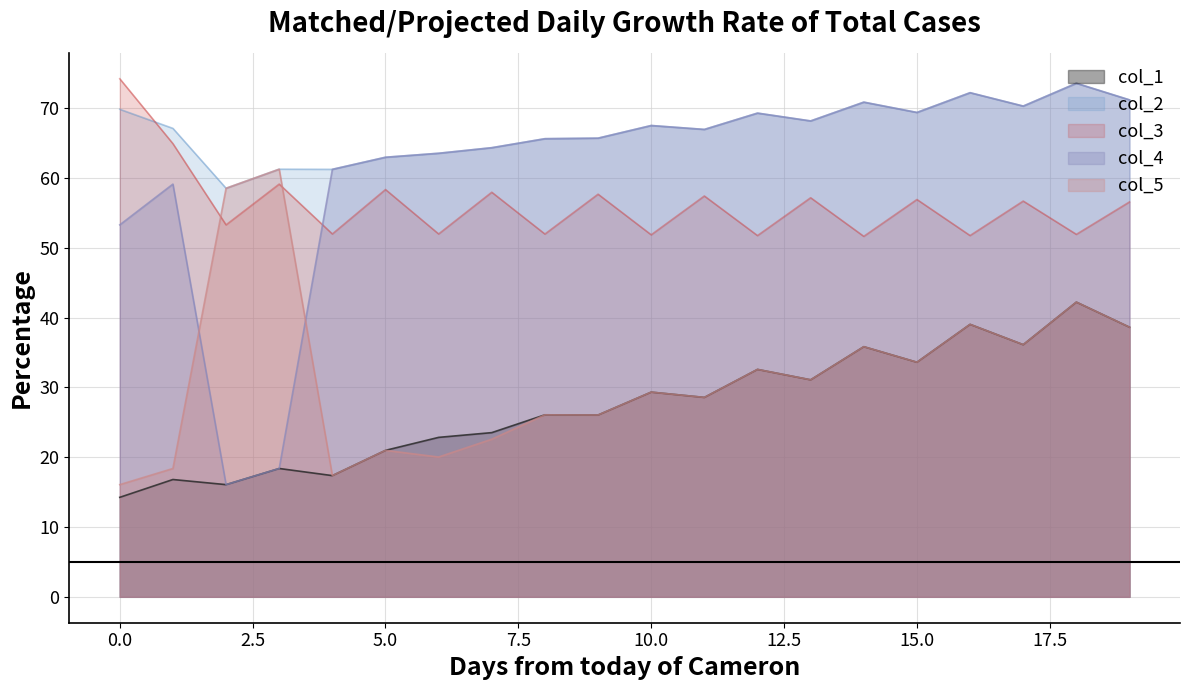

List the series in order of their peak value, highest first.

col_3, col_2, col_4, col_5, col_1